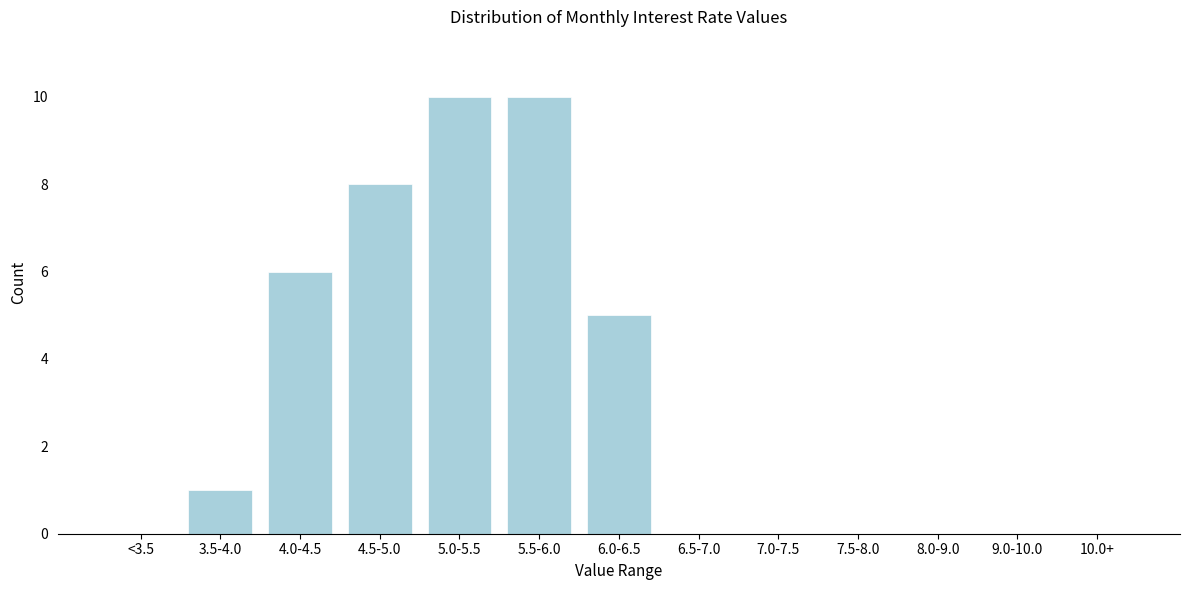

Reading left to right, what are all the values shown in this chart?

<3.5=0	3.5-4.0=1	4.0-4.5=6	4.5-5.0=8	5.0-5.5=10	5.5-6.0=10	6.0-6.5=5	6.5-7.0=0	7.0-7.5=0	7.5-8.0=0	8.0-9.0=0	9.0-10.0=0	10.0+=0